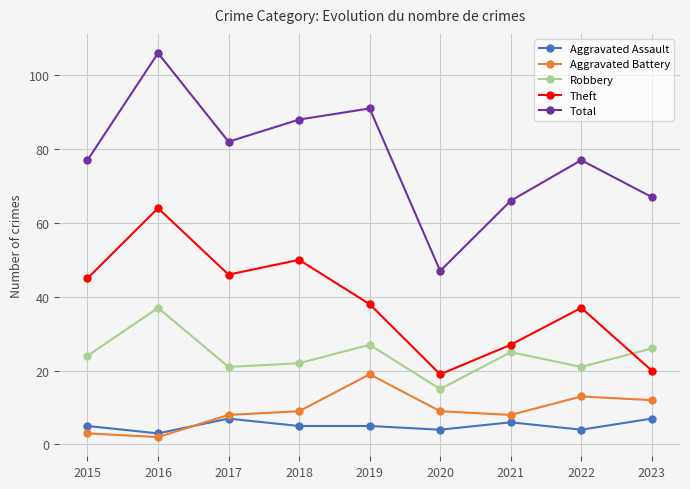

Reading left to right, what are all the values shown in this chart?

Aggravated Assault: 5	3	7	5	5	4	6	4	7
Aggravated Battery: 3	2	8	9	19	9	8	13	12
Robbery: 24	37	21	22	27	15	25	21	26
Theft: 45	64	46	50	38	19	27	37	20
Total: 77	106	82	88	91	47	66	77	67